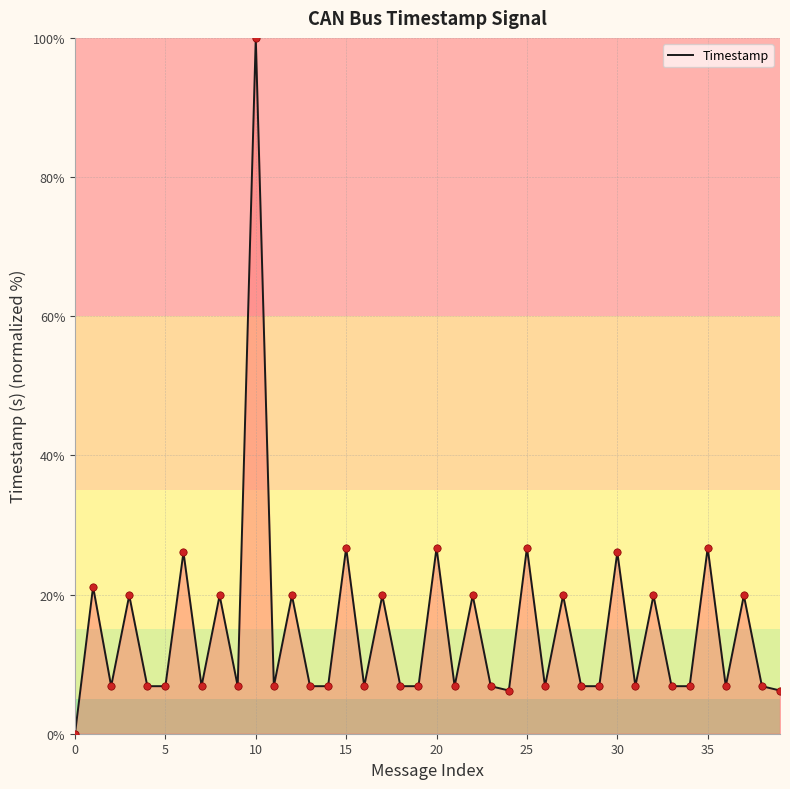

What is the maximum value shown in the chart?

100.0